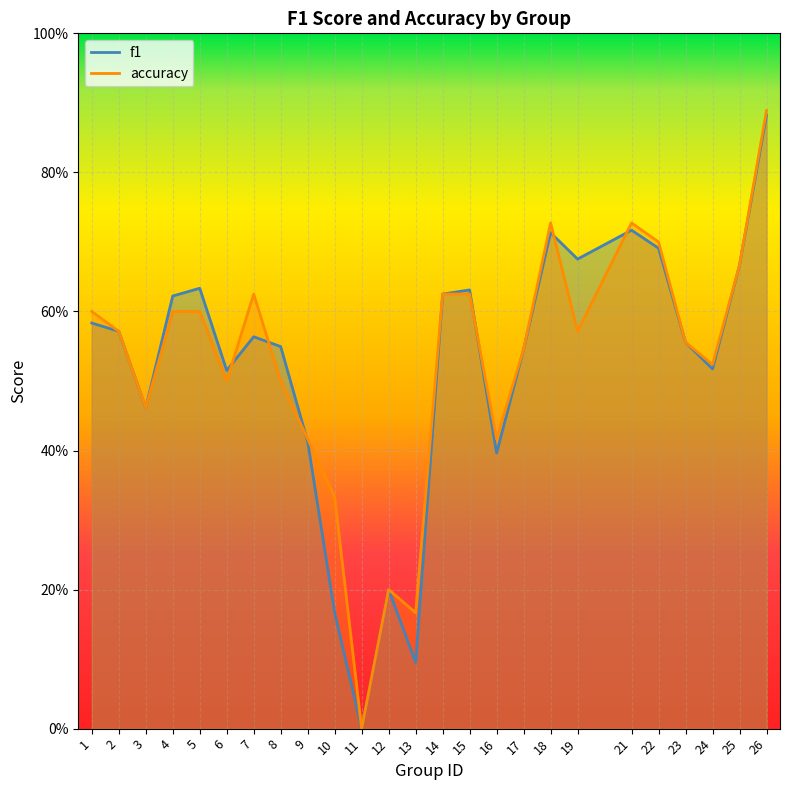

List the series in order of their peak value, lowest first.

f1, accuracy